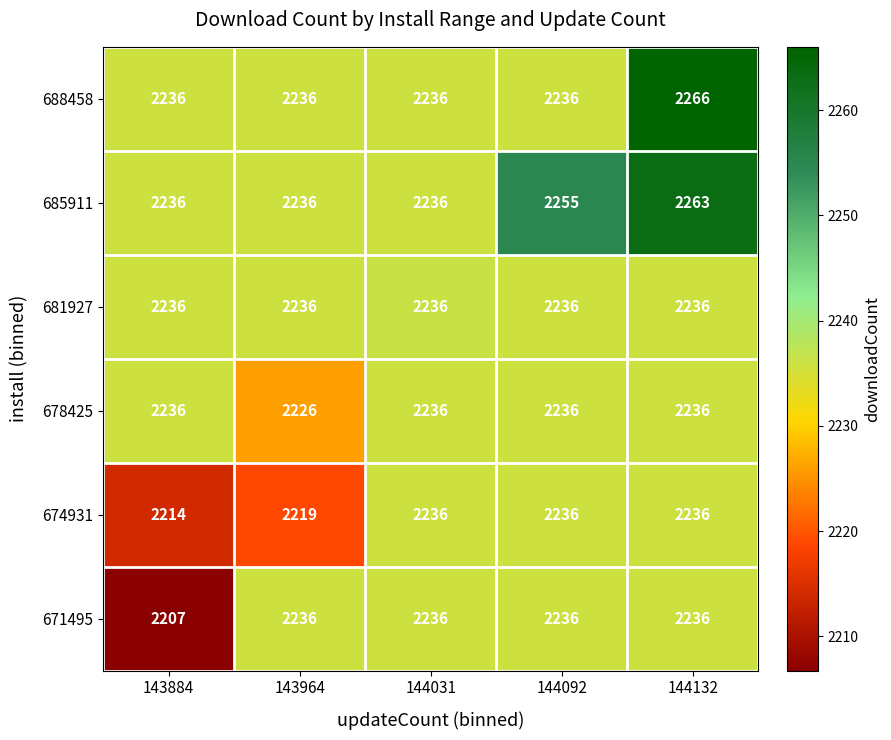

Which series has the largest range (max minus min)?

688458